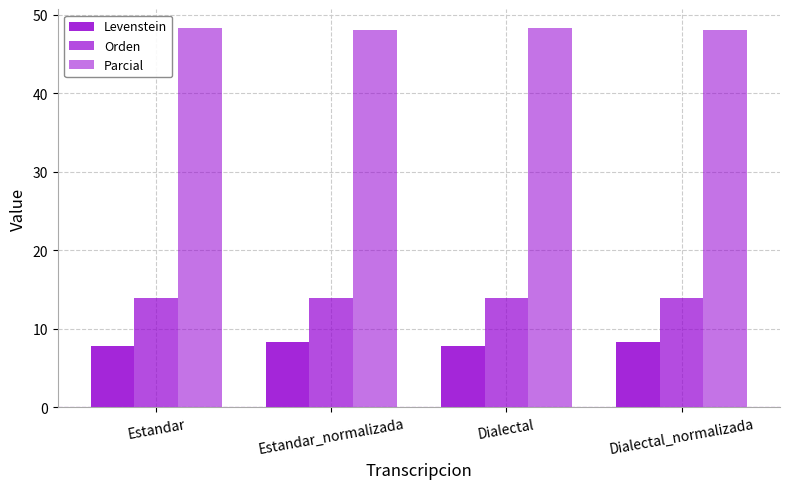

How many groups of bars are there?

4